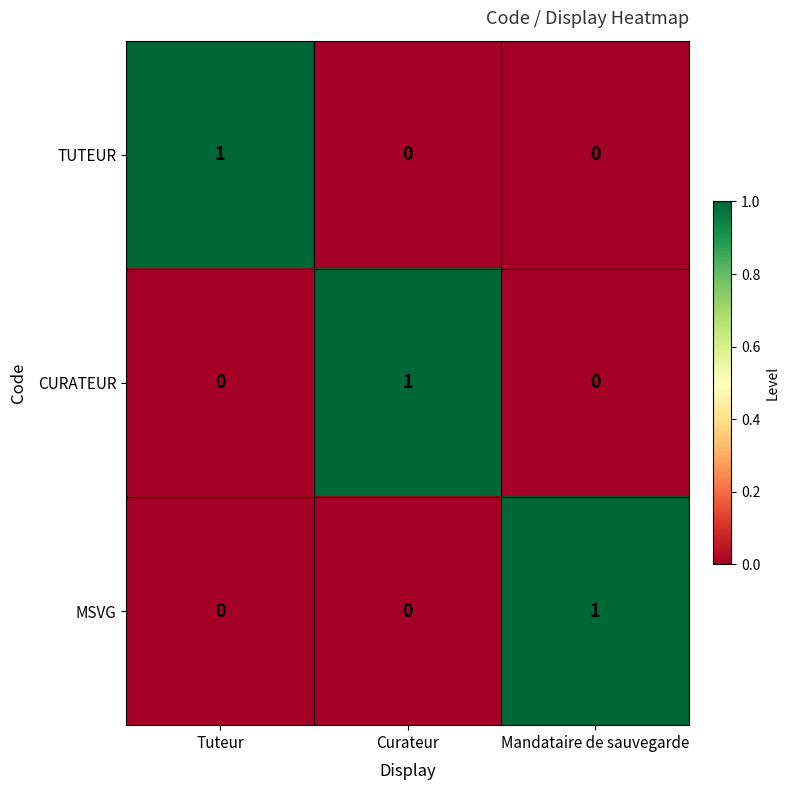

At how many categories does at least one series exceed 0?

3